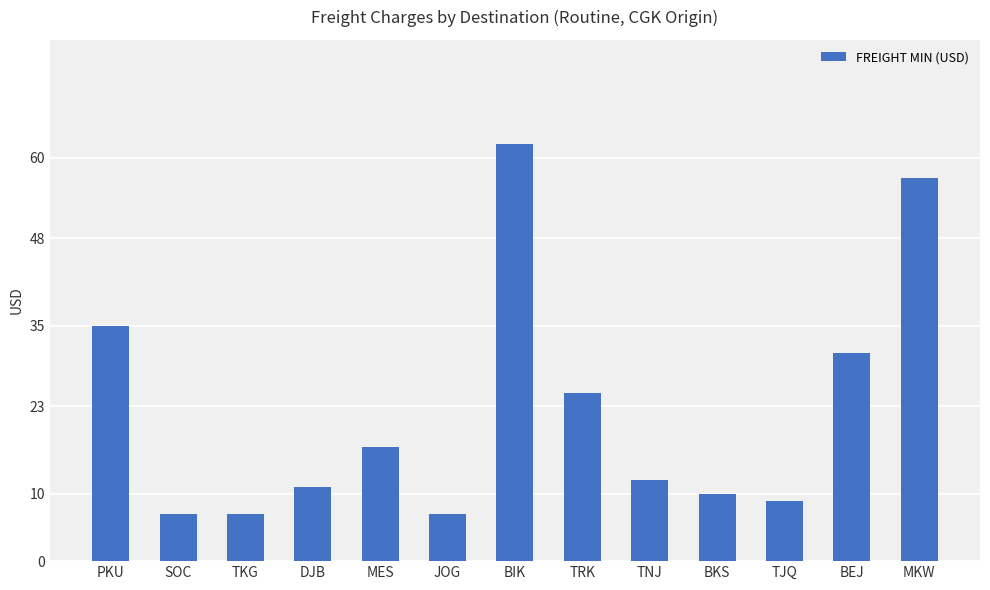

What is the sum of all values?

290